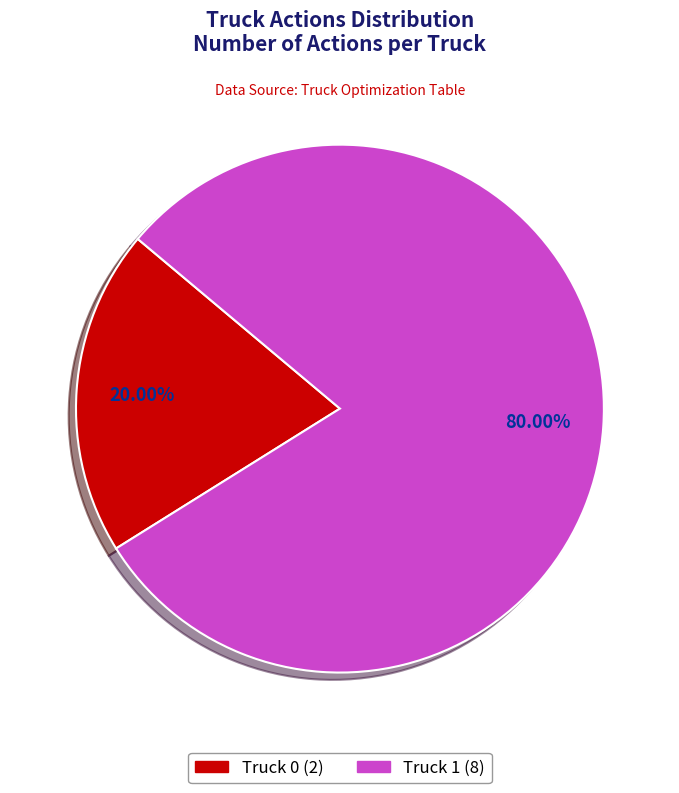

True or false: Truck 0 accounts for 20% of the total.

True